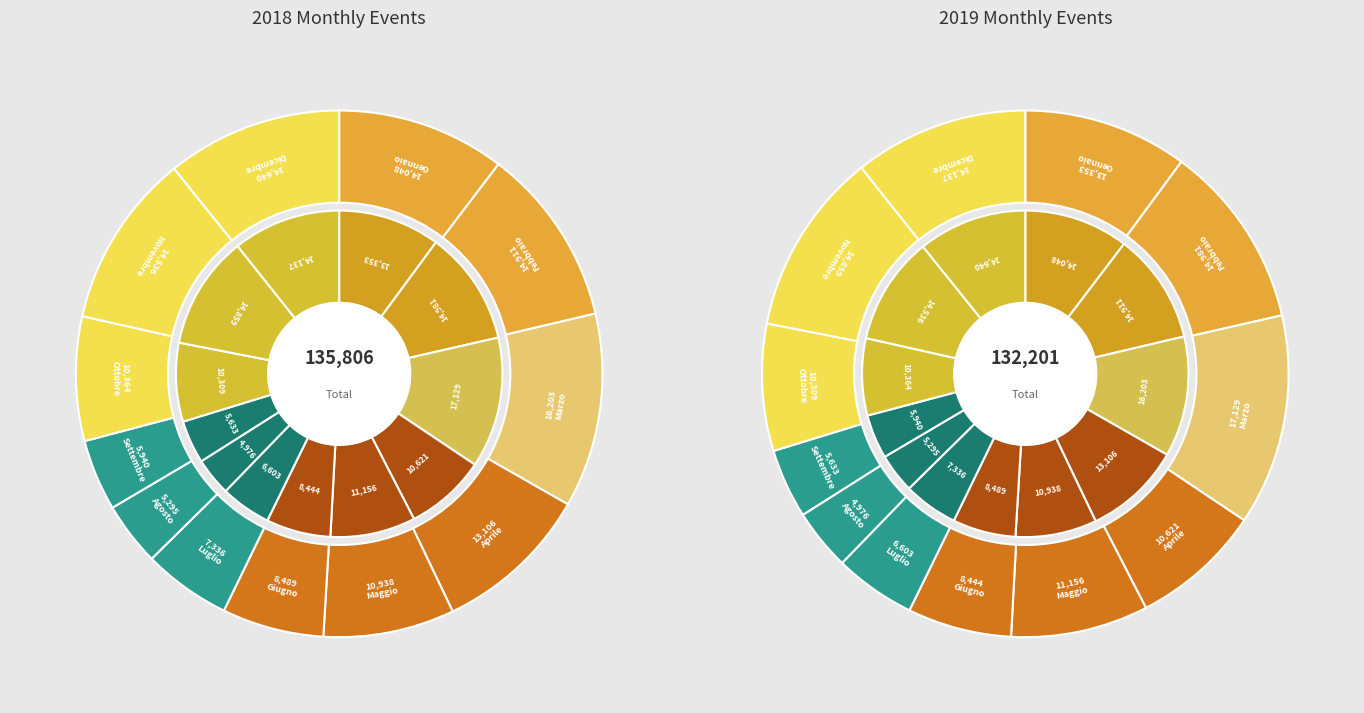

Is there a majority slice in this chart?

No